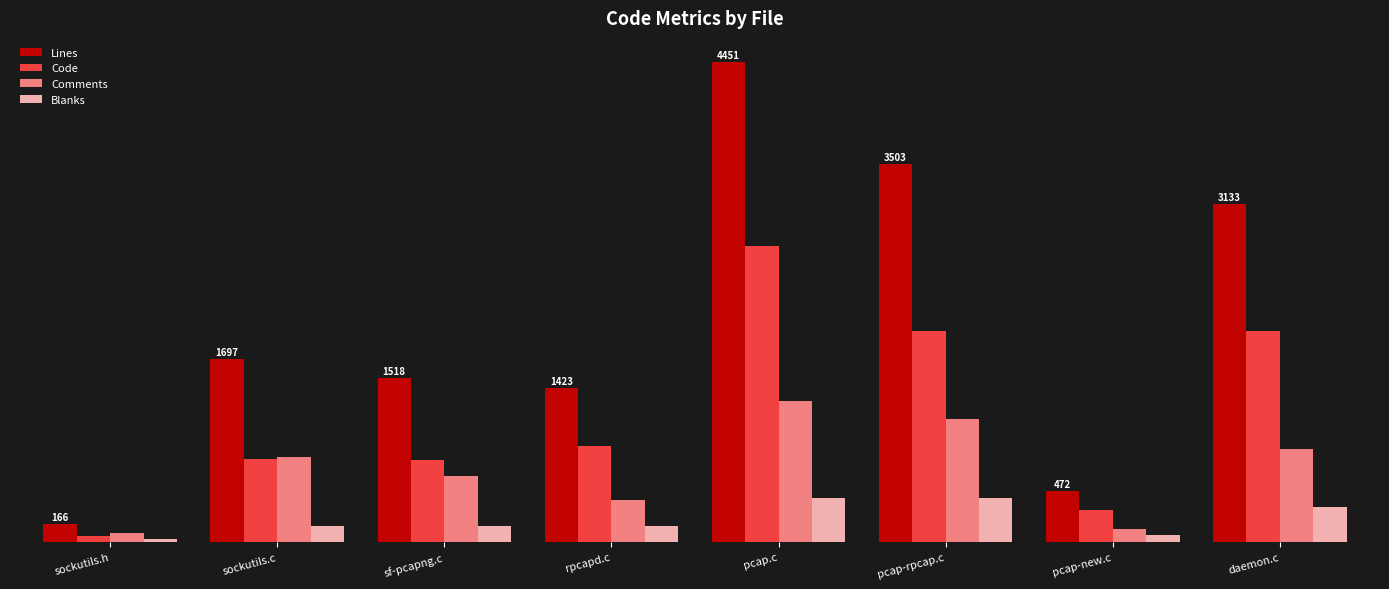

What is the lowest value of the Blanks series?

29